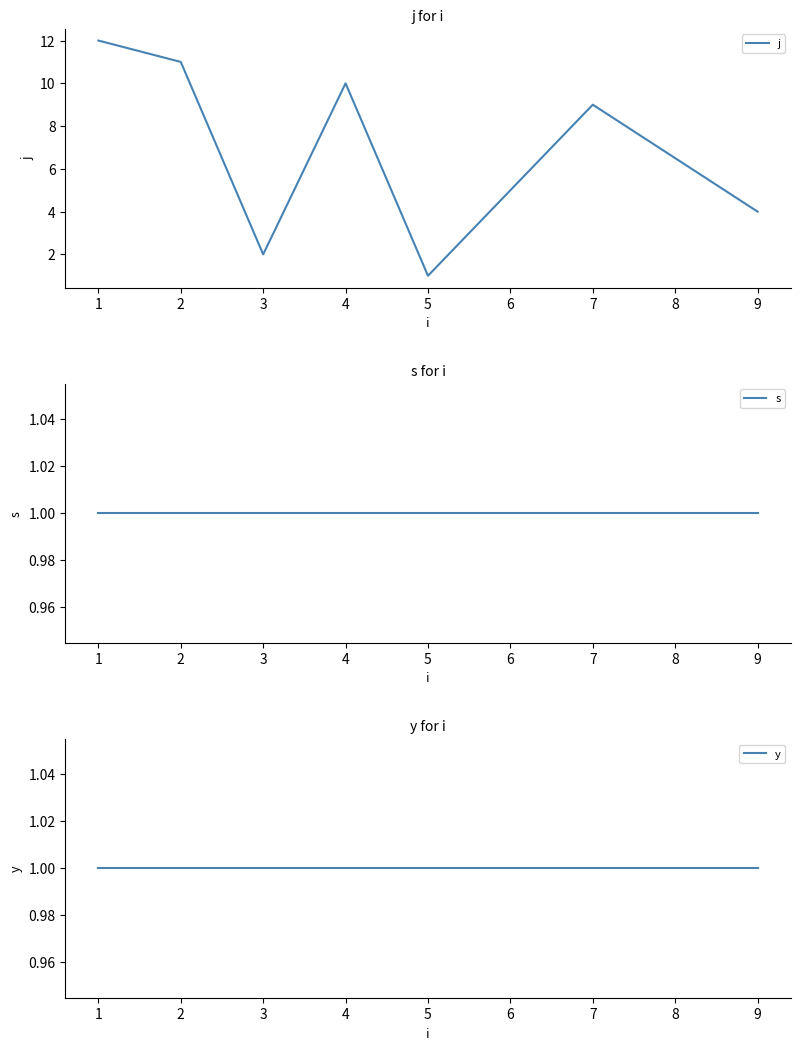

True or false: j and y intersect in this chart.

False